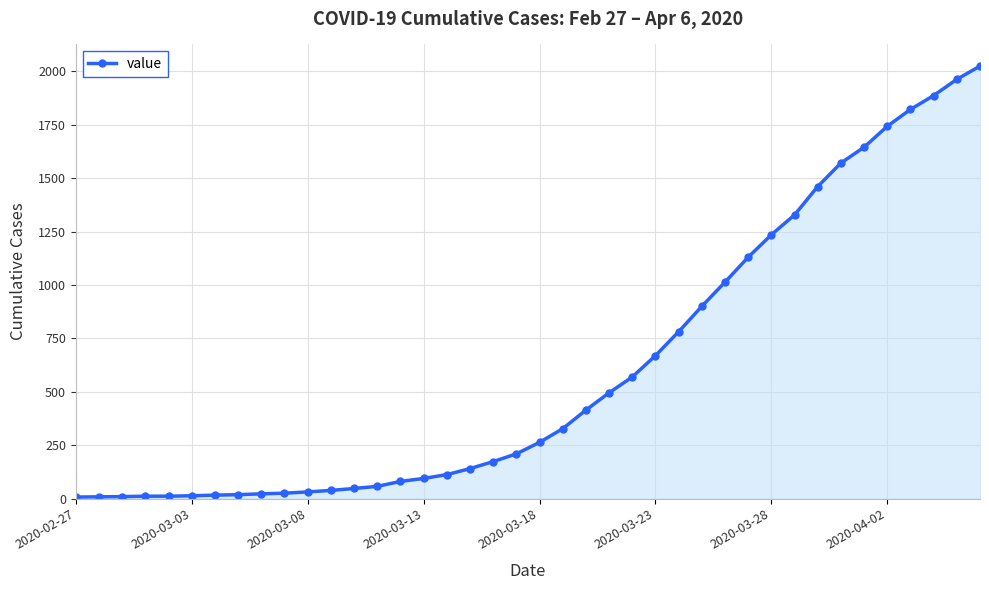

What is the average value?

609